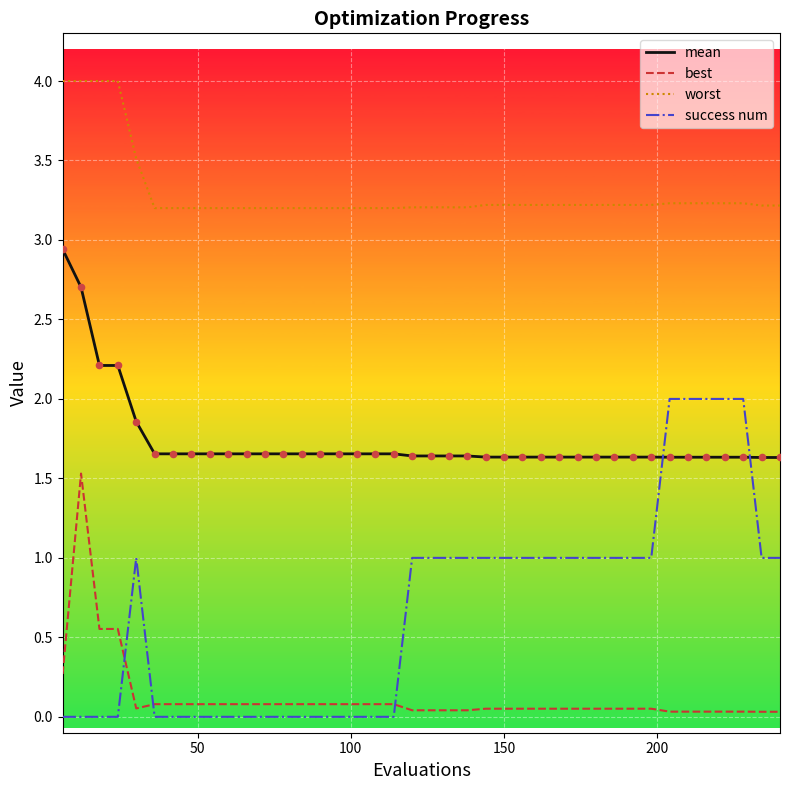

List the series in order of their peak value, lowest first.

best, success num, mean, worst